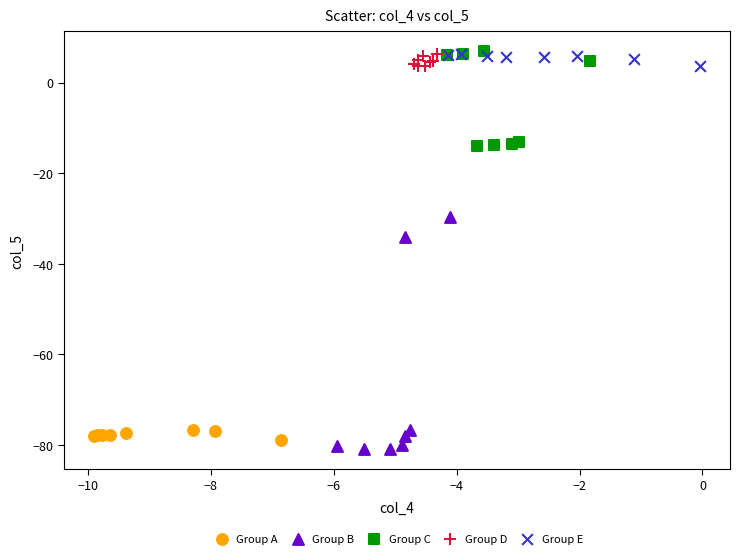

What are all the series names shown in the legend?

Group A, Group B, Group C, Group D, Group E